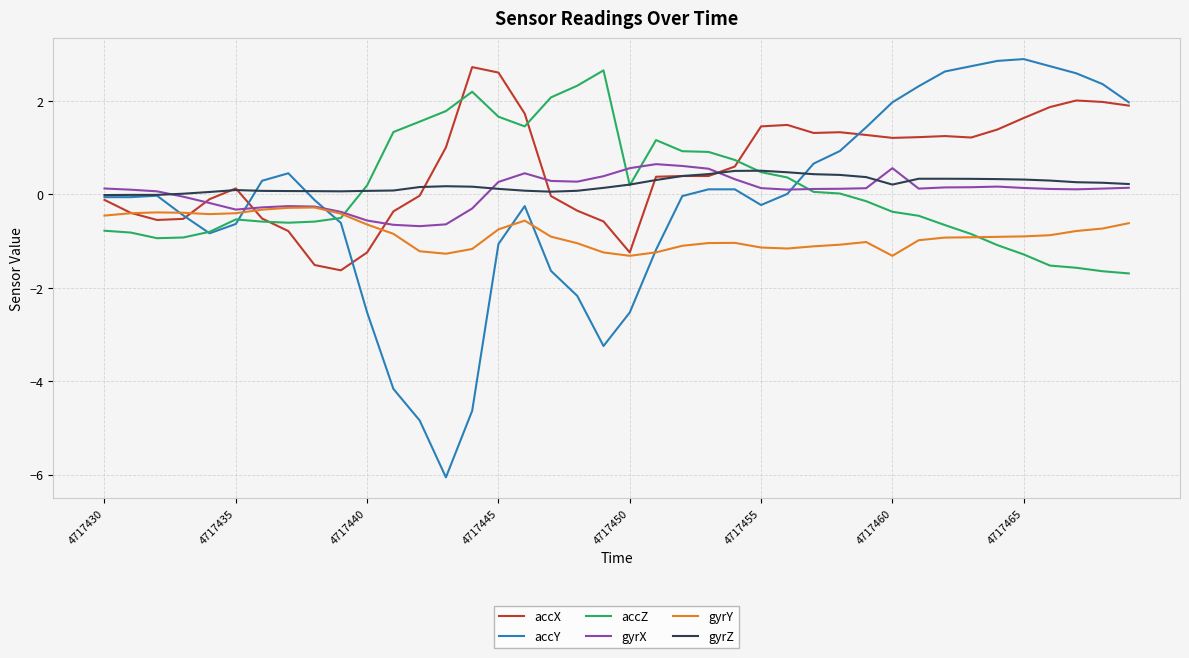

True or false: accZ and gyrY intersect in this chart.

True